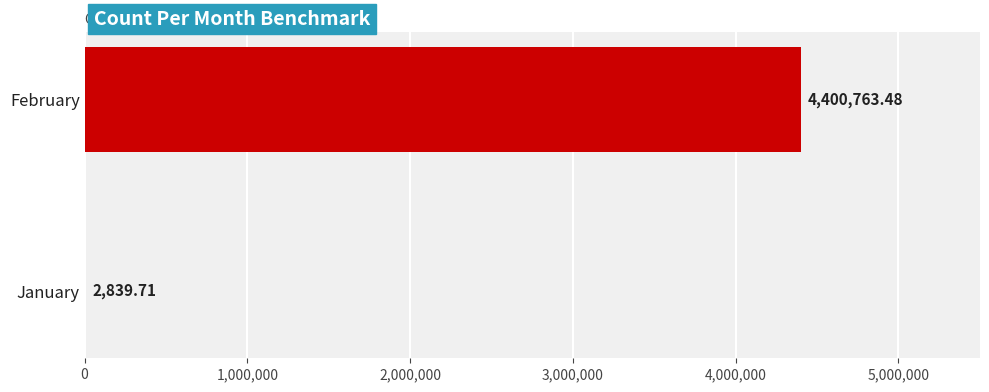

At which label is the value closest to 2201801?

January